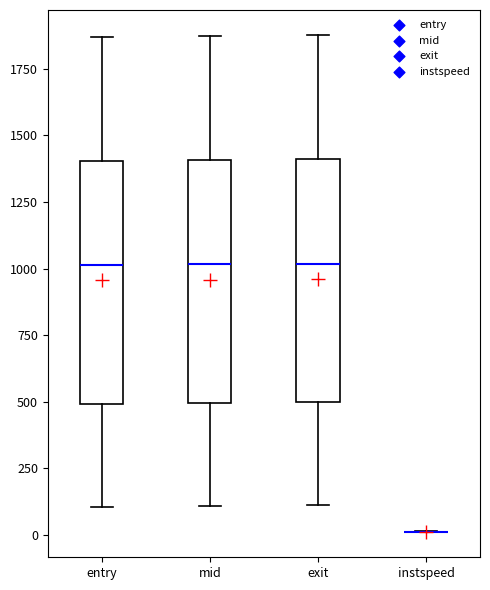

Reading left to right, transcribe this box plot: for each box, give where its median line is, the range the box spans, and where its two whiskers end, as read against the y-axis. The values are not printed on the chart, so give them approximately, as read against the axis.

entry: median 1000, box 500 to 1400, whiskers 100 to 1850
mid: median 1000, box 500 to 1400, whiskers 100 to 1850
exit: median 1000, box 500 to 1400, whiskers 100 to 1900
instspeed: box collapsed to a line at 0, whiskers 0 to 0